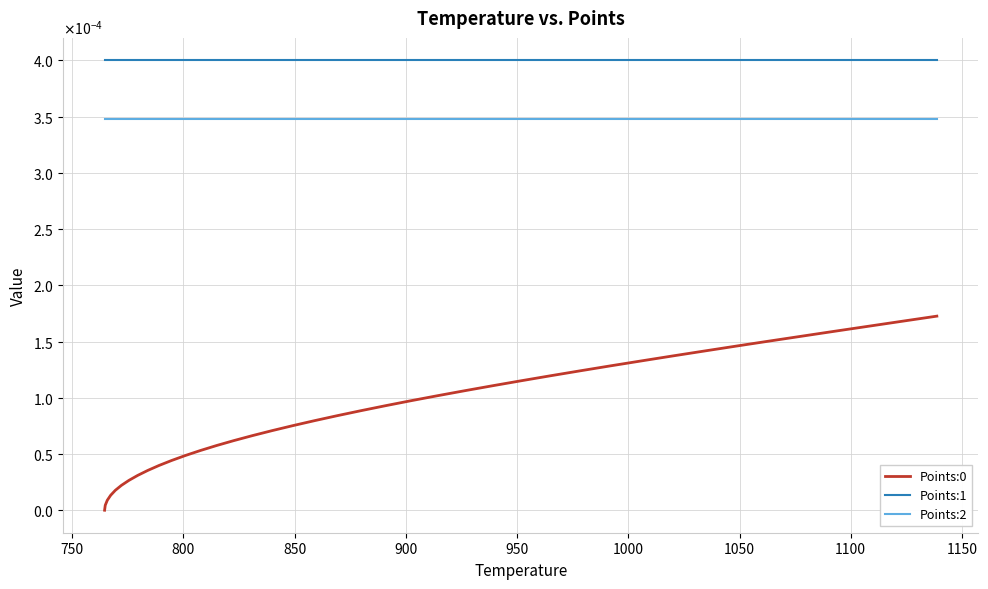

True or false: Points:2 and Points:0 cross at least once.

False